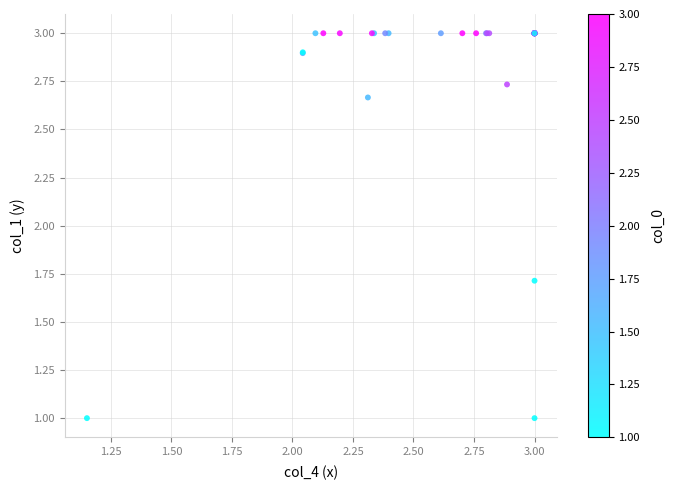

What Y value in the scatter plot is closest to 2?

1.7